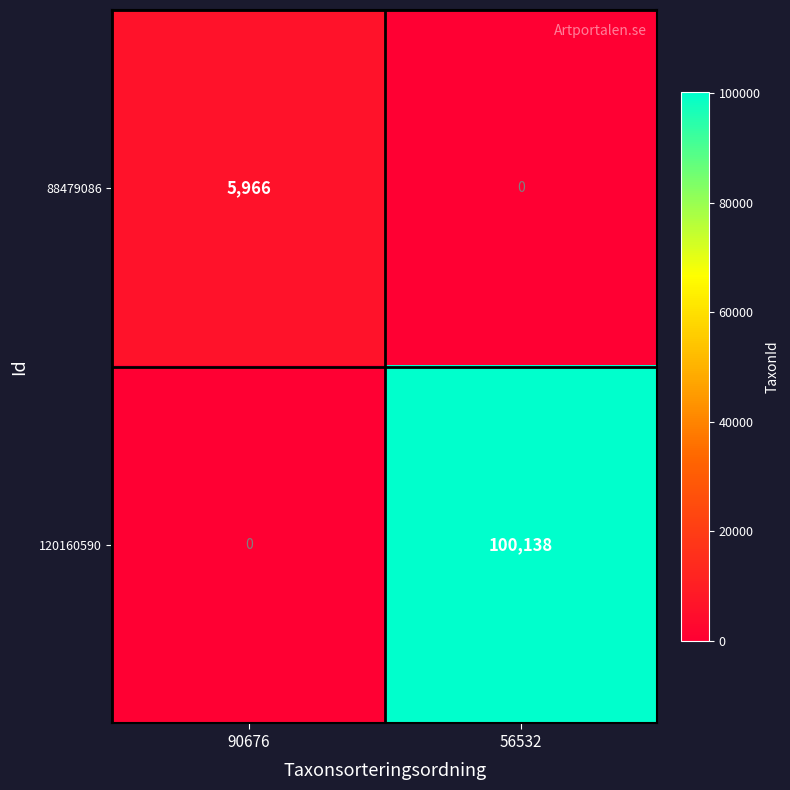

What is the maximum value shown in the chart?

100138